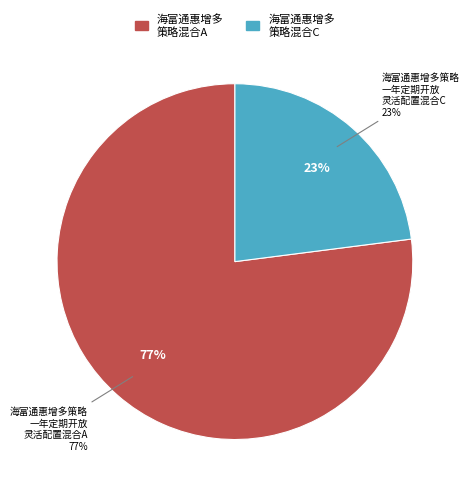

What is the change in value from 海富通惠增多策略一年定期开放灵活配置混合A to 海富通惠增多策略一年定期开放灵活配置混合C?

-0.4